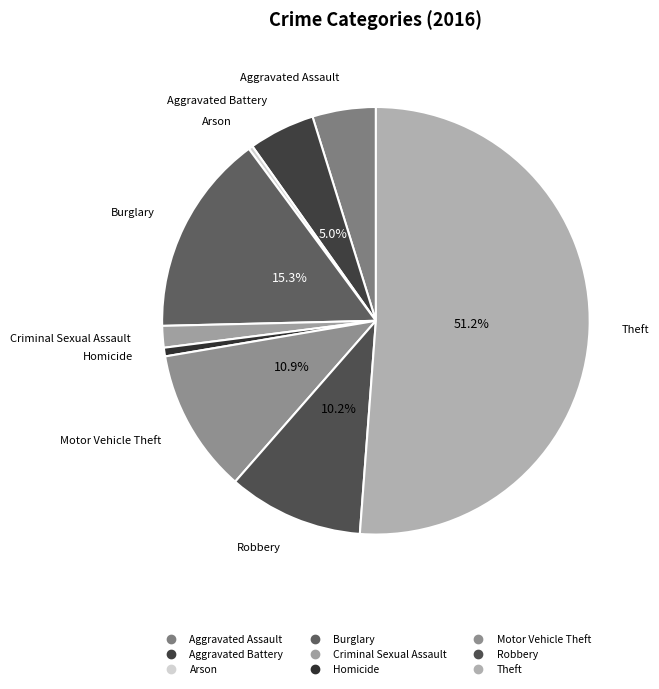

What percentage is NOT represented by Burglary?

84.7%